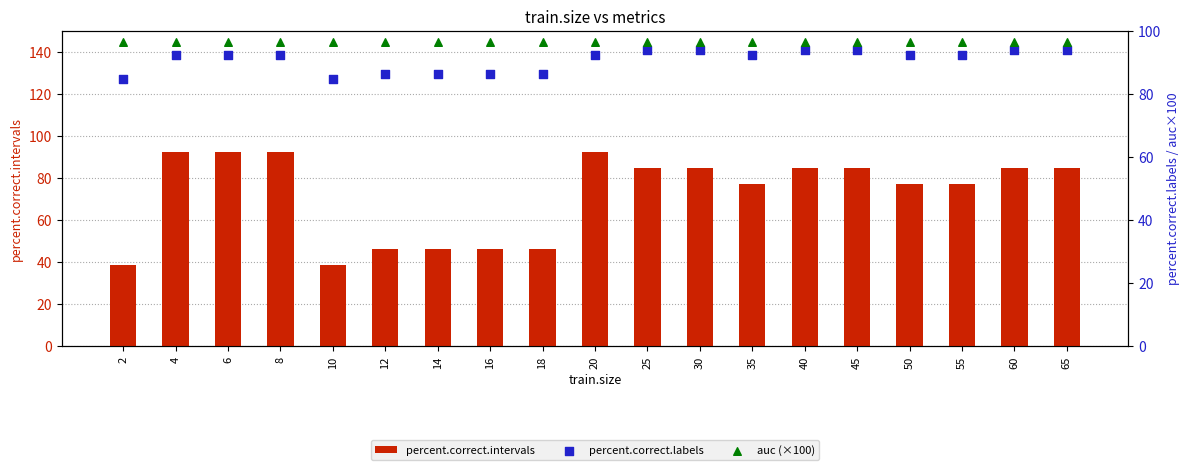

Which series has the largest total across all categories?

auc (×100)